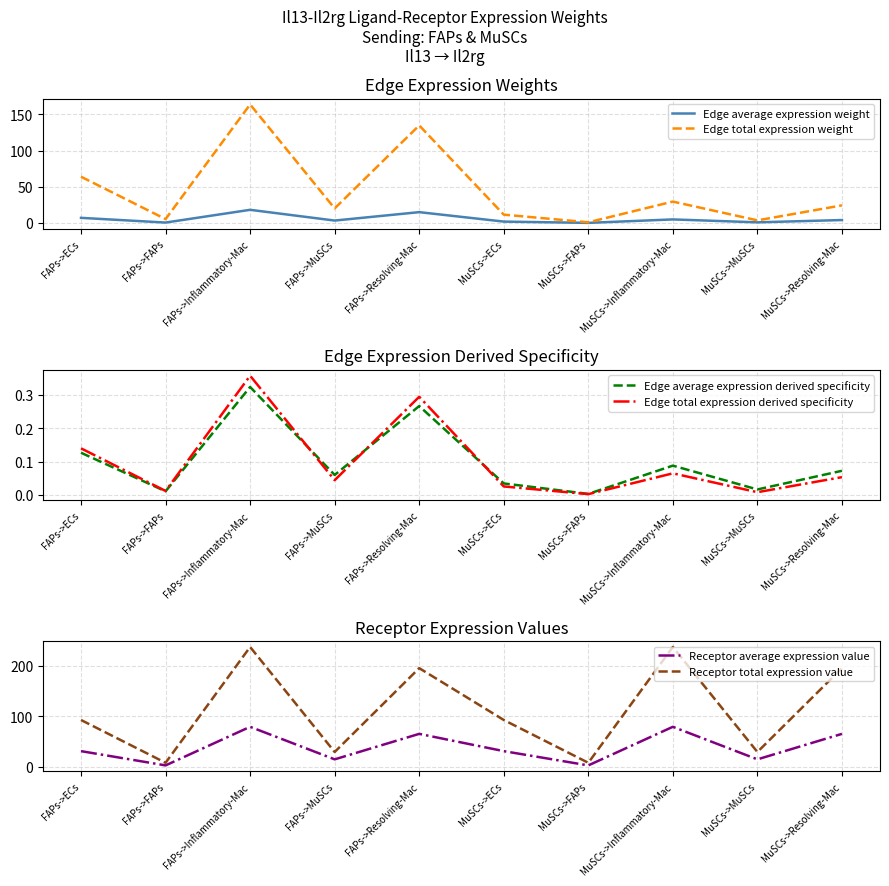

The Receptor average expression value series shows 79.3 at MuSCs->Inflammatory-Mac. True or false?

True